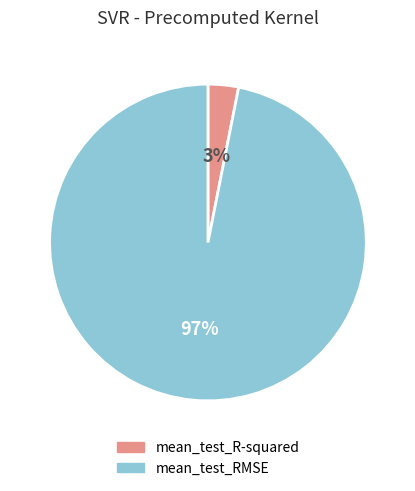

How many slices are in this pie chart?

2